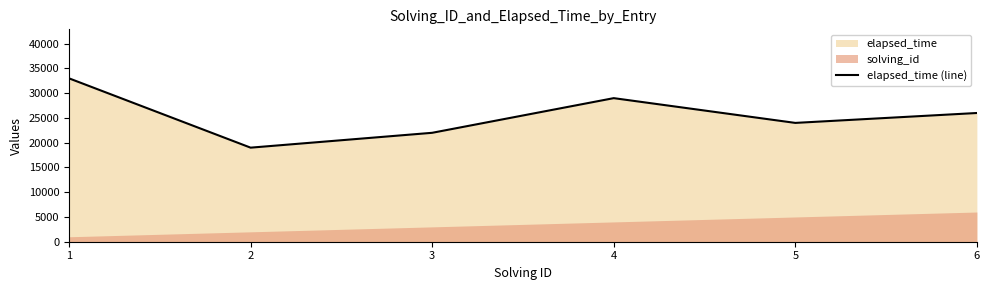

How many points are lower than both their immediate neighbors (excluding endpoints)?

2